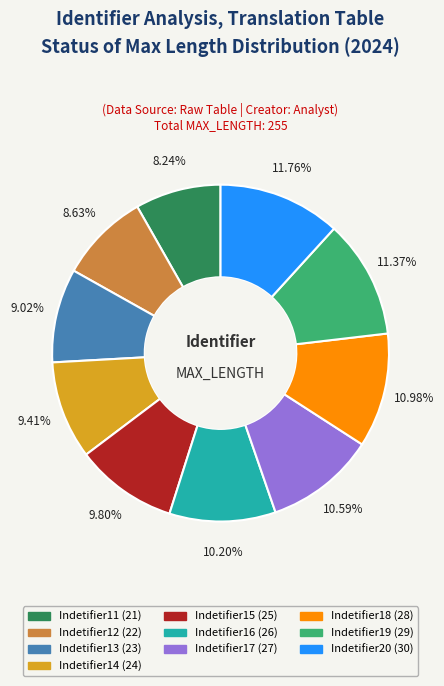

Is it true that Indetifier17 is 25% of the pie?

False